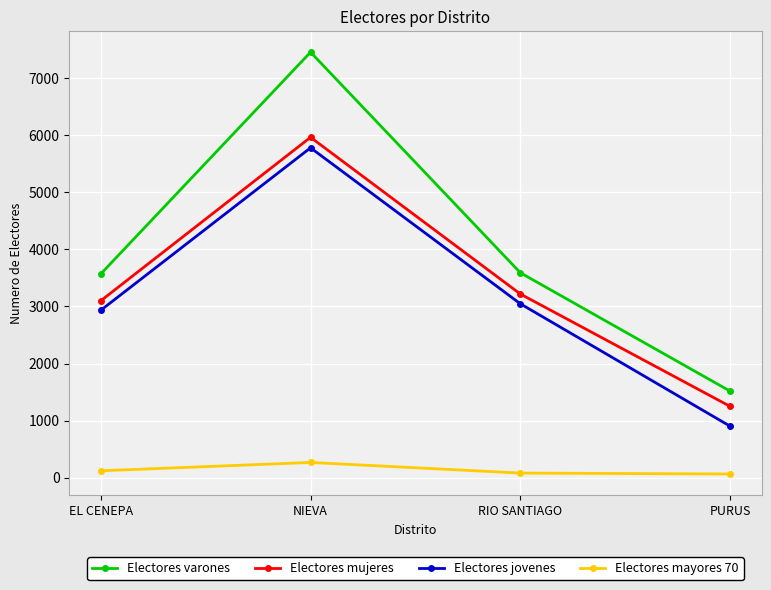

Where is the first local maximum for Electores jovenes?

NIEVA